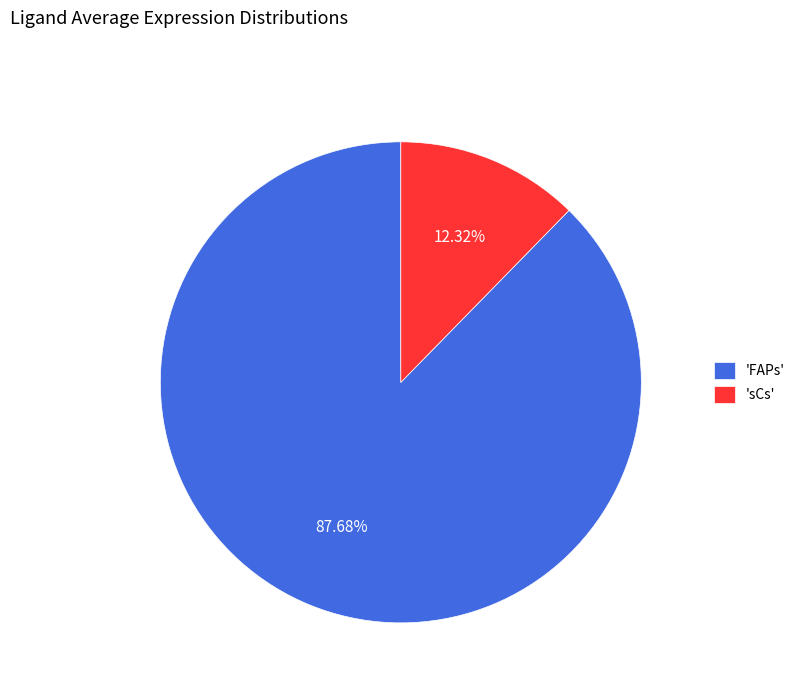

Is the sum of 'FAPs' and 'sCs' greater than half?

Yes